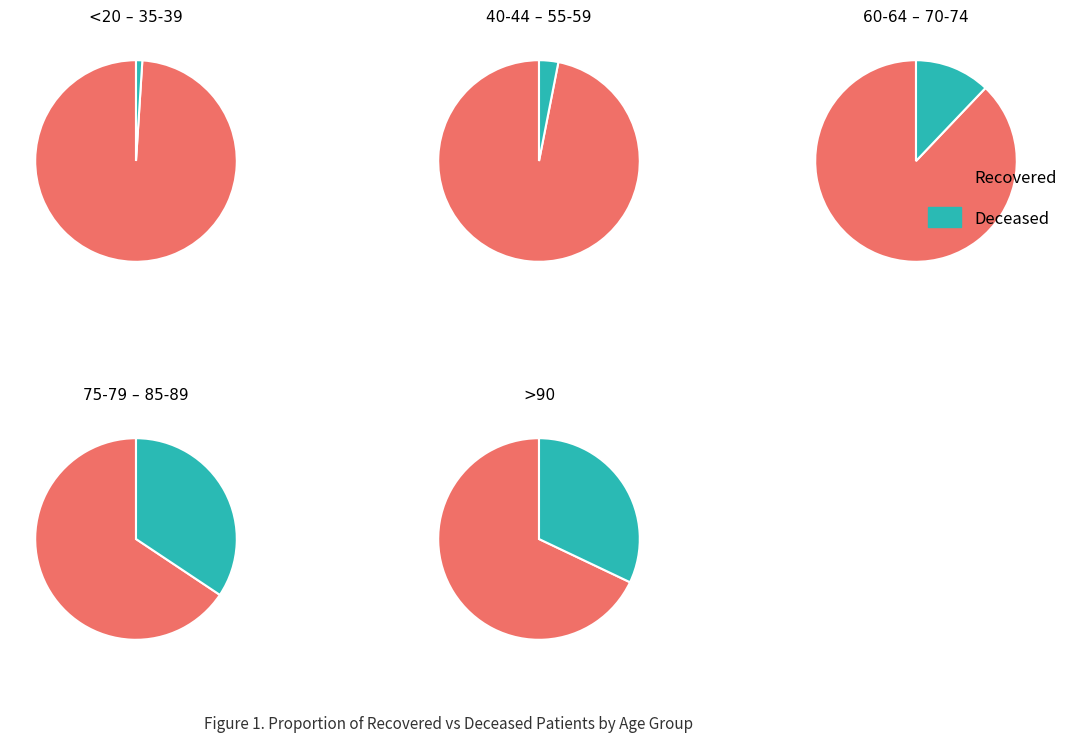

Between 25 - 29 and 65 - 69, which is larger?

65 - 69